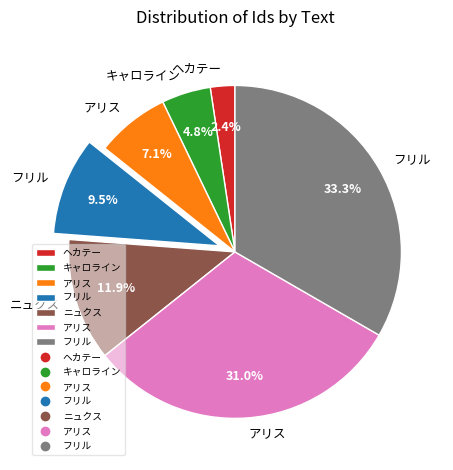

Is there any slice that represents more than half of the pie?

No